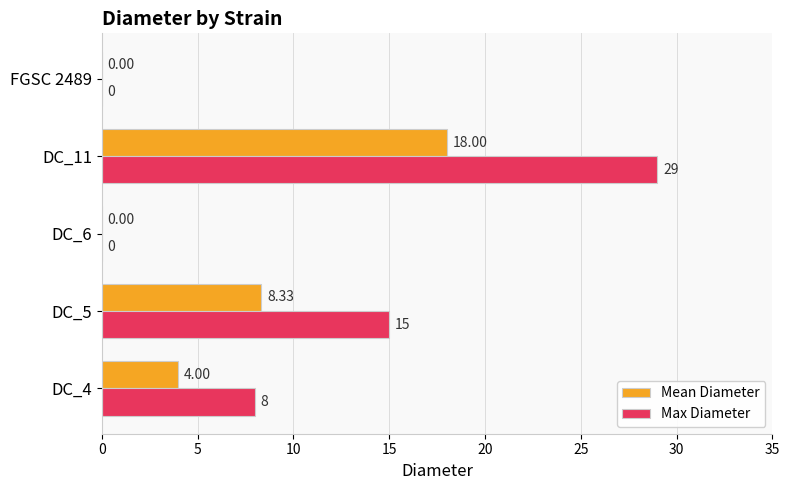

What is the sum of all Max Diameter values?

52.0